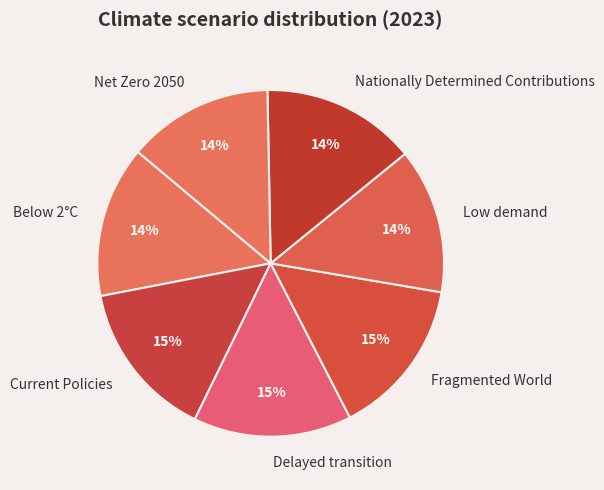

Count the number of slices in the pie.

7